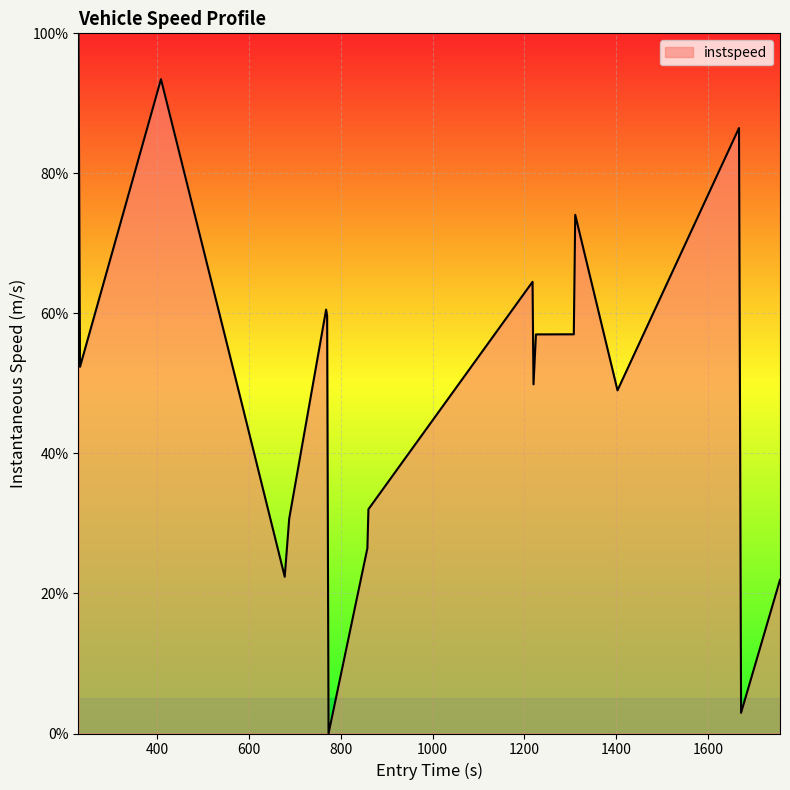

What is the greatest value displayed?

100.0